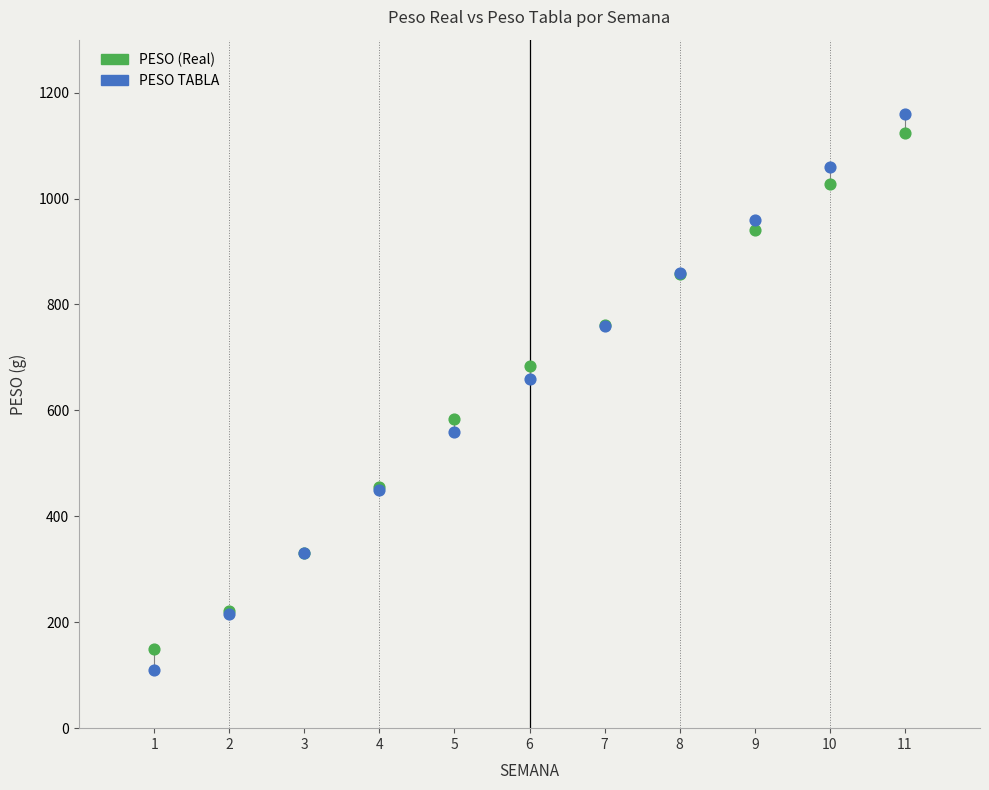

In the PESO TABLA series, what Y value is closest to 635?

660.0